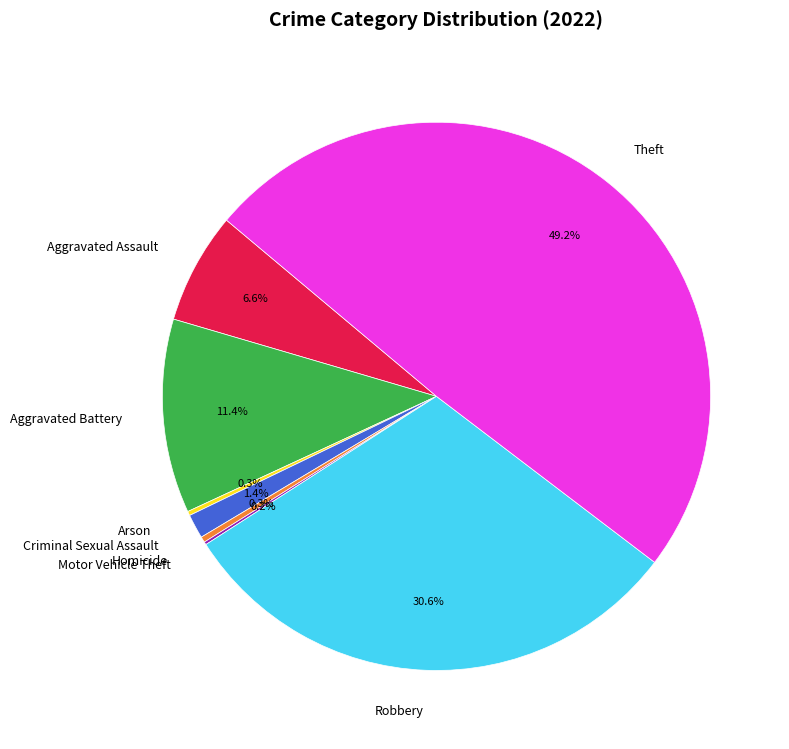

What is the largest slice in the pie chart?

Theft